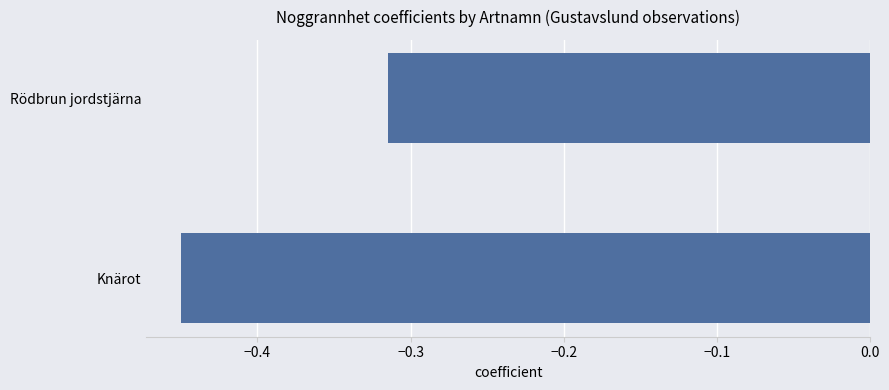

What is the average value?

-0.4